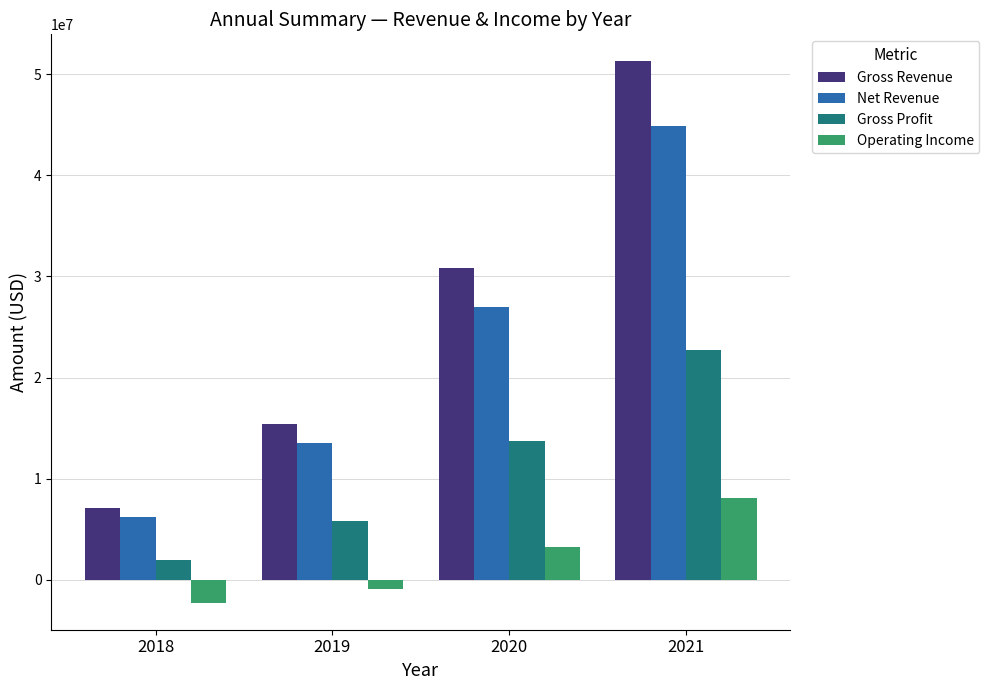

True or false: Gross Revenue has a value of 30803419.8 at 2020.

True